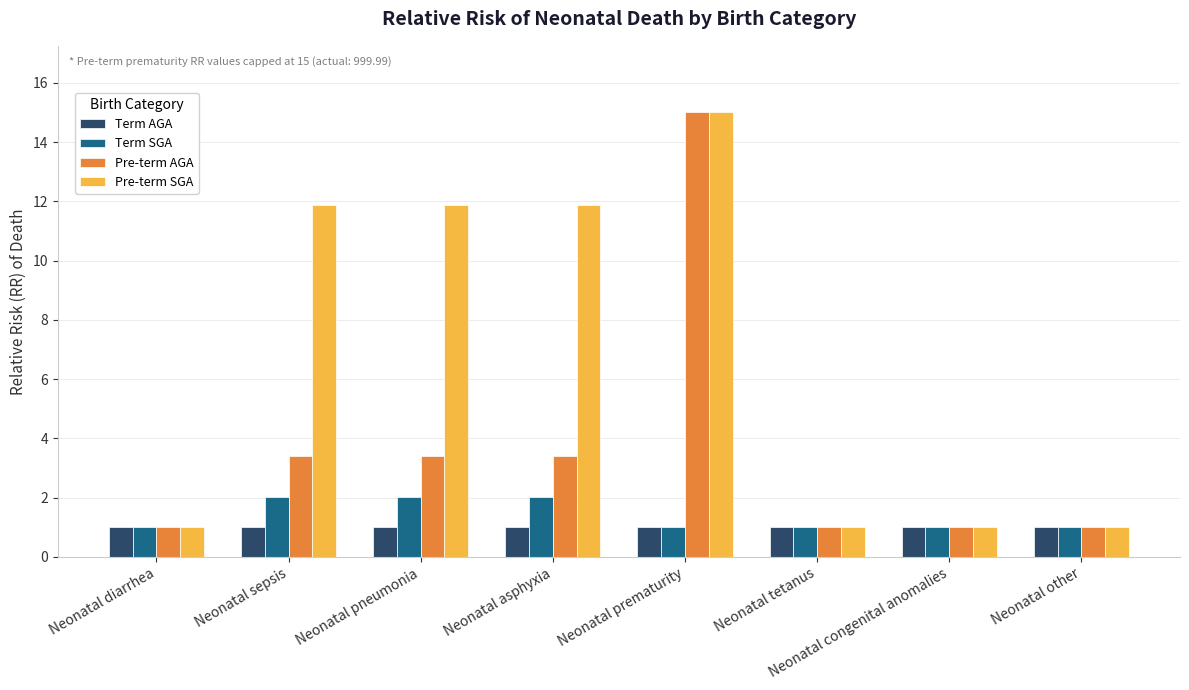

At which label does Pre-term AGA reach its peak?

Neonatal prematurity